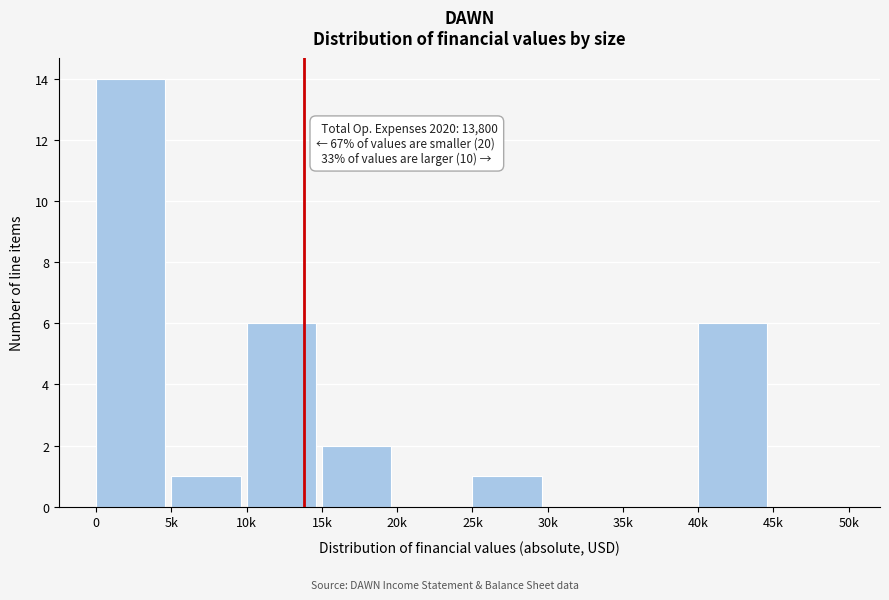

Reading right to left, transcribe all the data shown in this chart.

45k=0	40k=6	35k=0	30k=0	25k=1	20k=0	15k=2	10k=6	5k=1	0=14